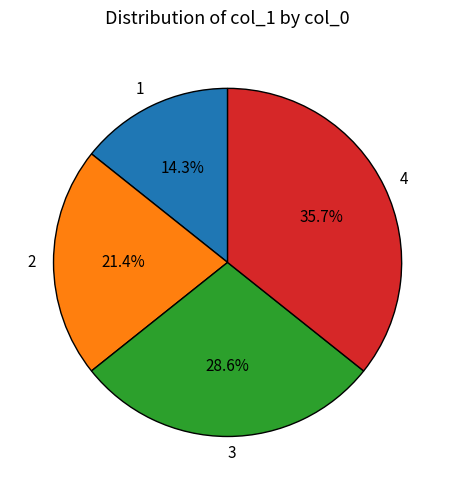

True or false: 1 accounts for 5% of the total.

False